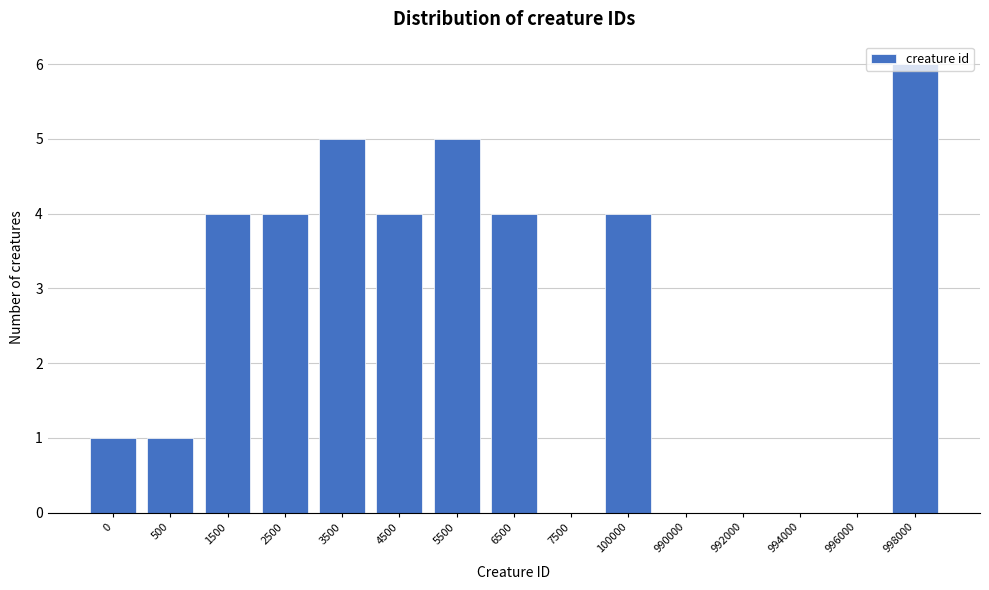

What is the sum of all values?

38